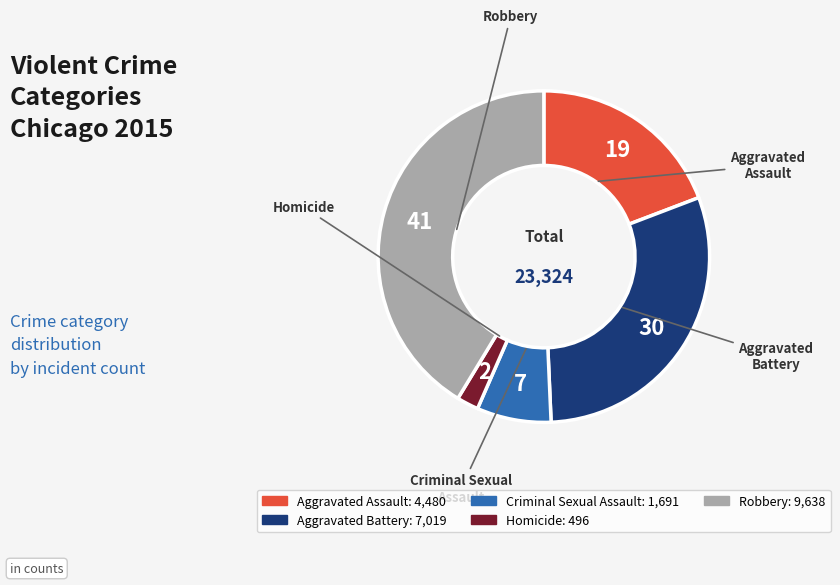

The Homicide slice represents 12% of the pie. True or false?

False